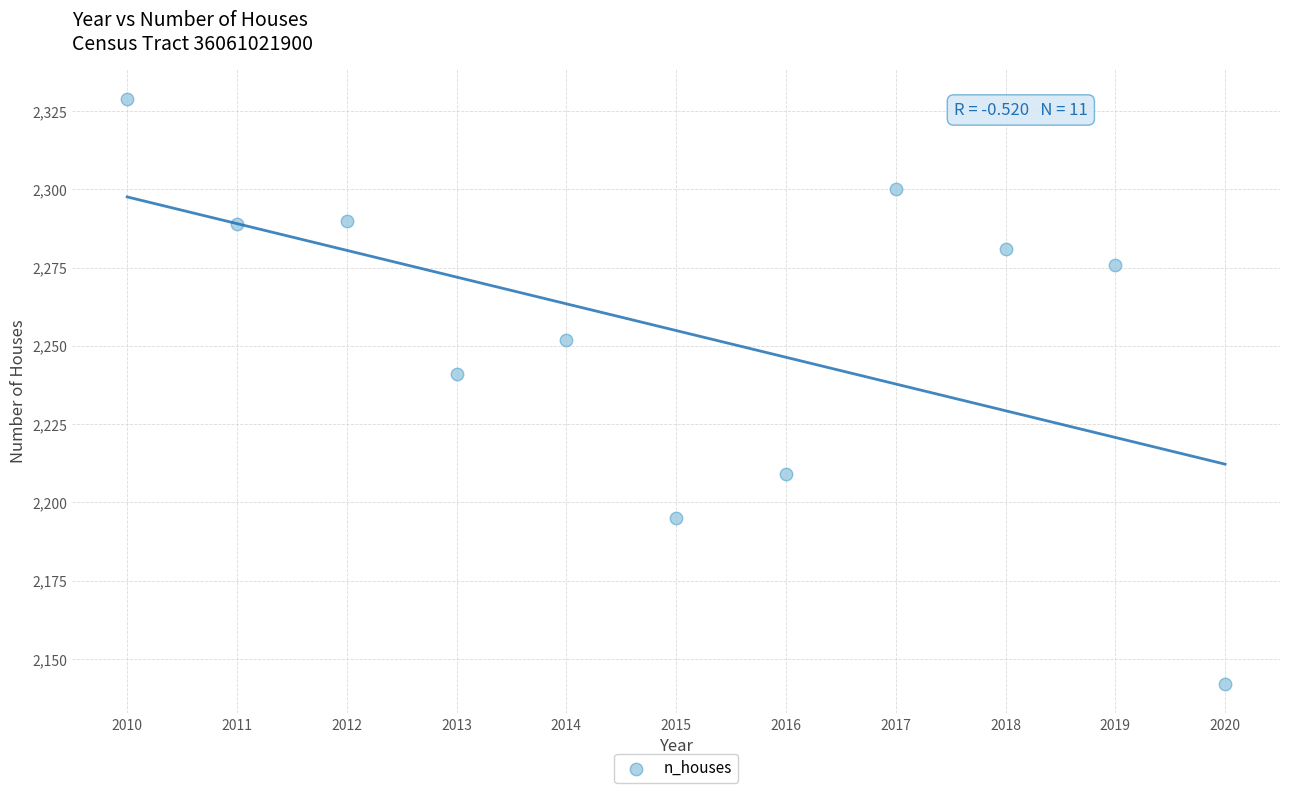

What Y value in the scatter plot is closest to 2235?

2241